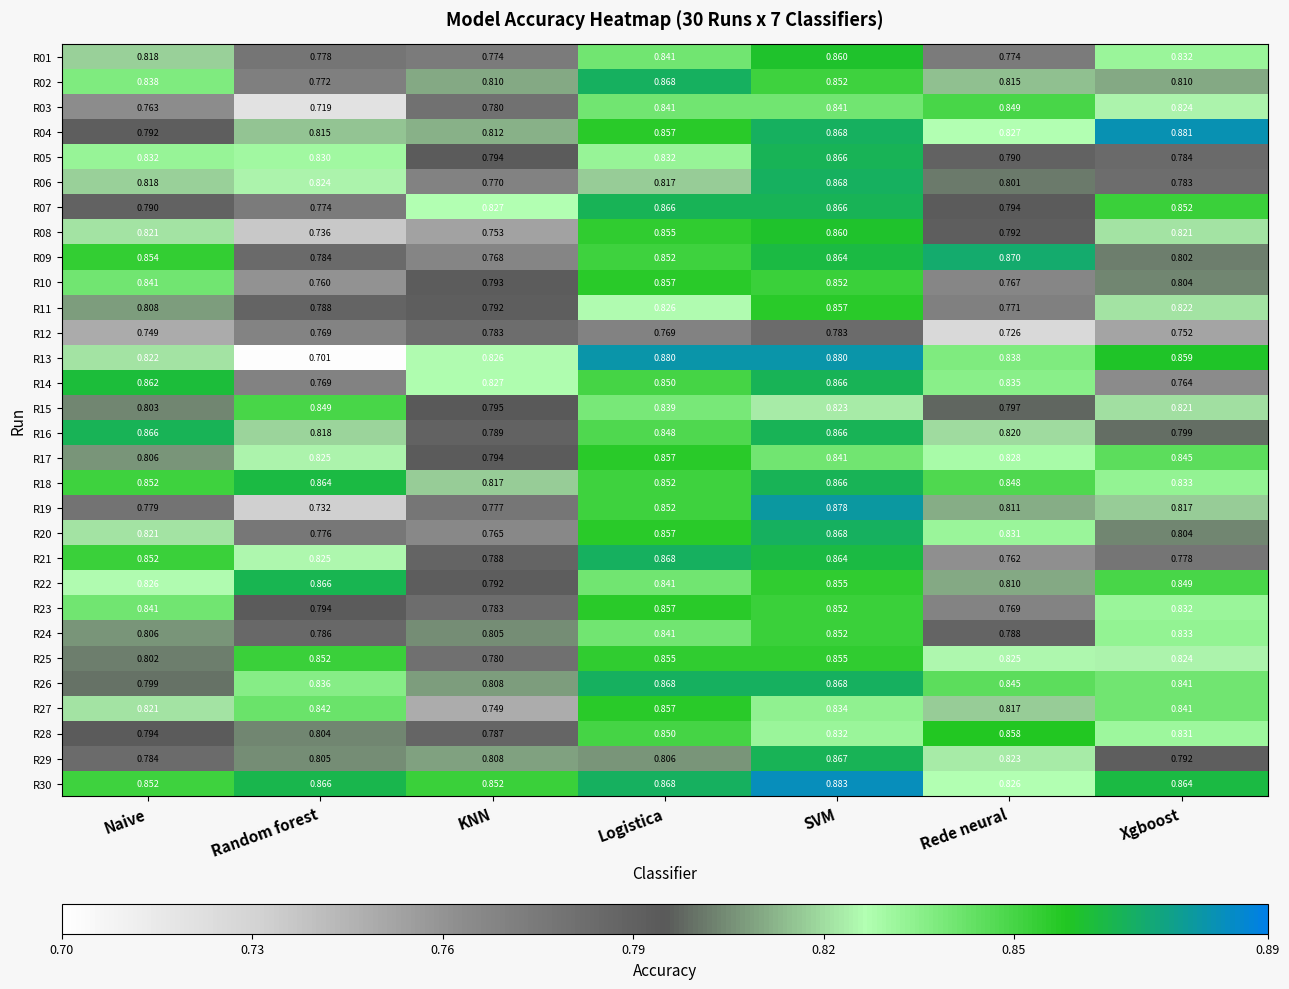

Which label corresponds to the largest value in the chart?

SVM